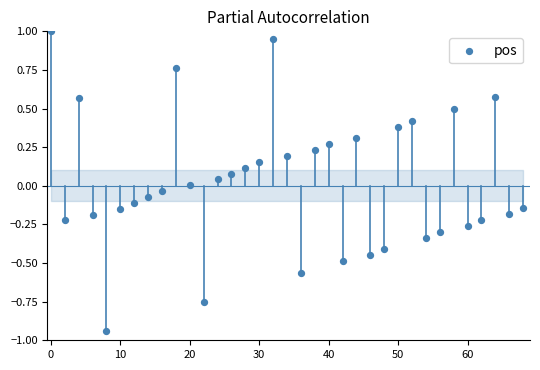

What is the range of X values (max minus min)?

68.0